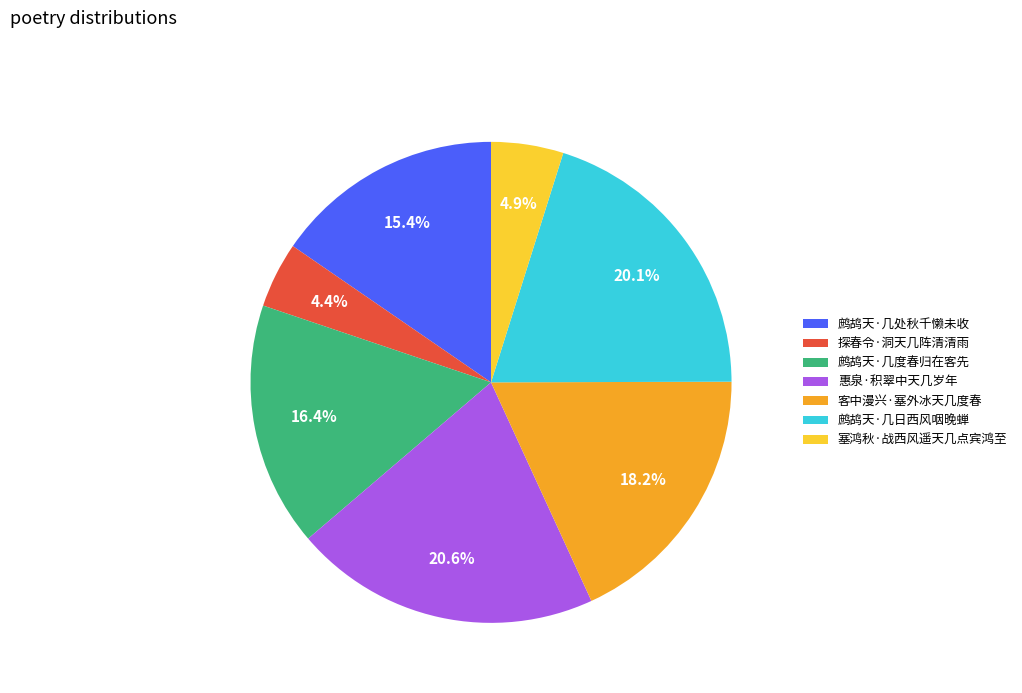

What is the ratio of the value at 鹧鸪天·几度春归在客先 to the value at 鹧鸪天·几处秋千懒未收?

1.1